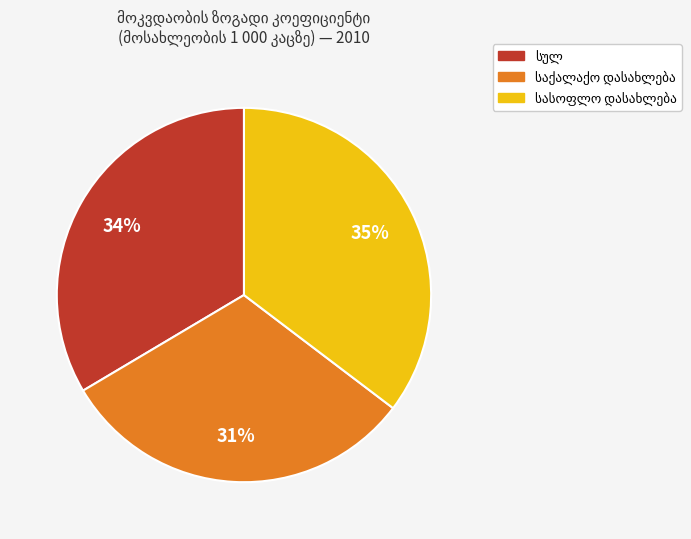

Is there a majority slice in this chart?

No